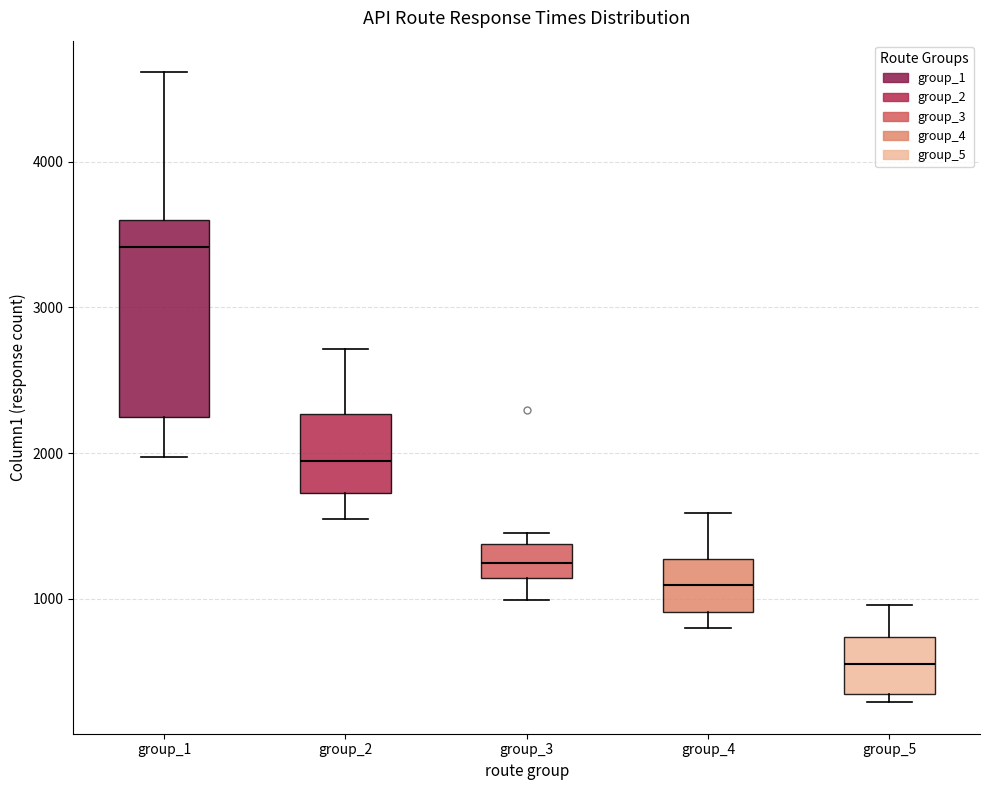

Comparing the boxes themselves (not the whiskers), which one is the tallest?

group_1